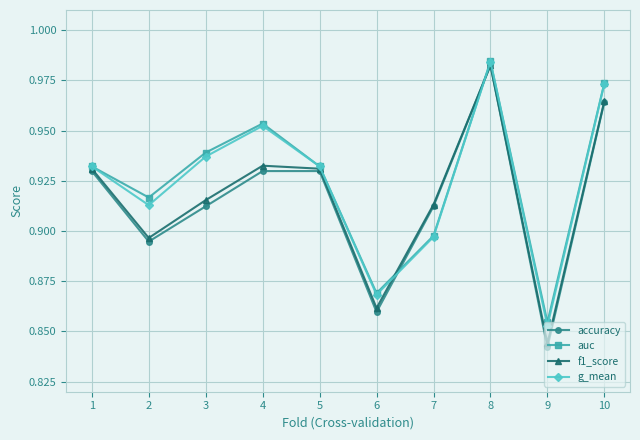

What is the sum of the accuracy values at 3 and 7?

1.8